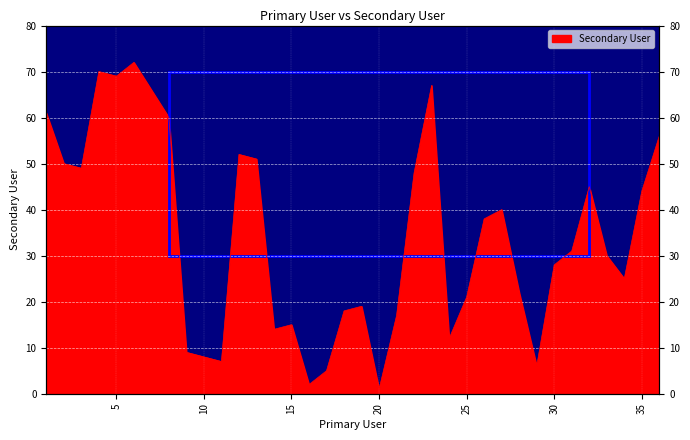

What is the value of the 19th point from the left?

19